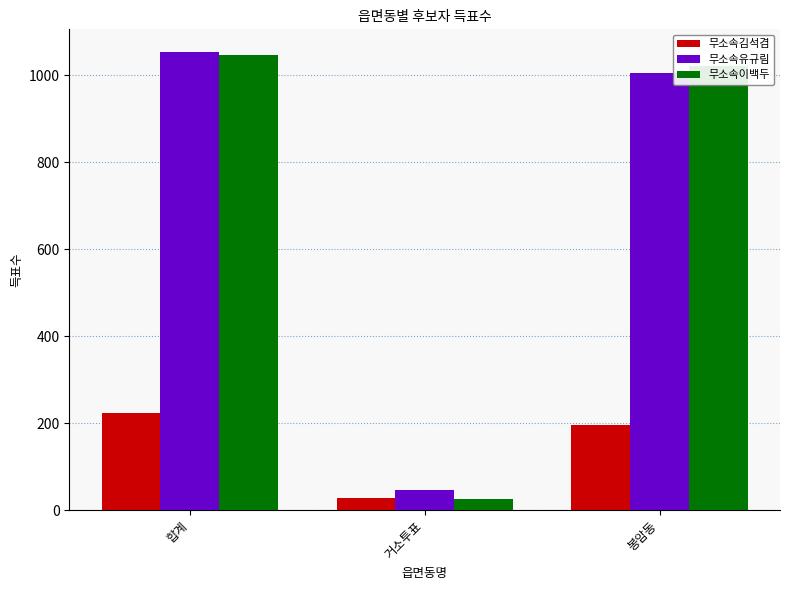

Is it true that 무소속김석겸 equals 195 at 봉암동?

True